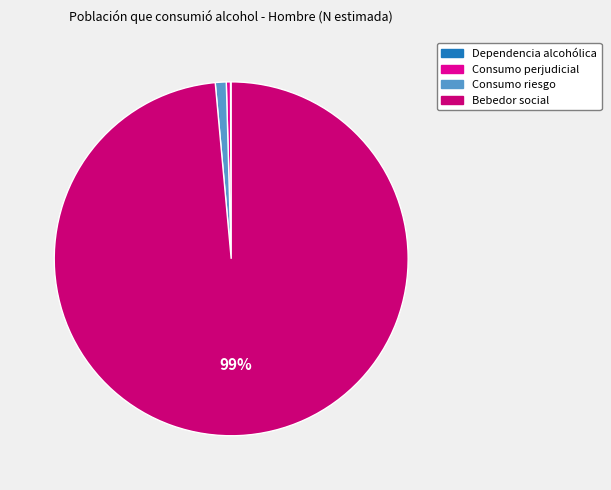

Combined, do Consumo perjudicial and Bebedor social account for over 50%?

Yes